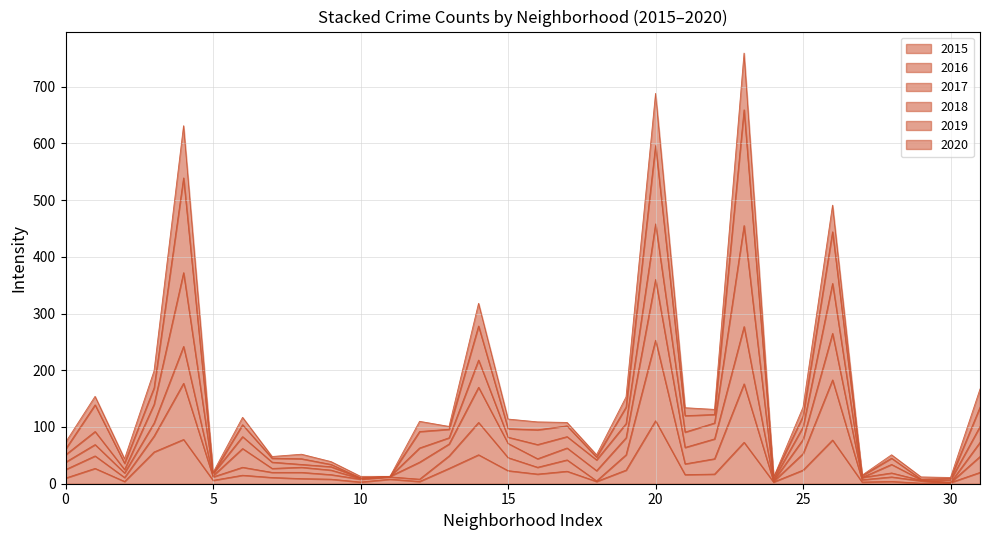

True or false: 2015 and 2020 intersect in this chart.

False